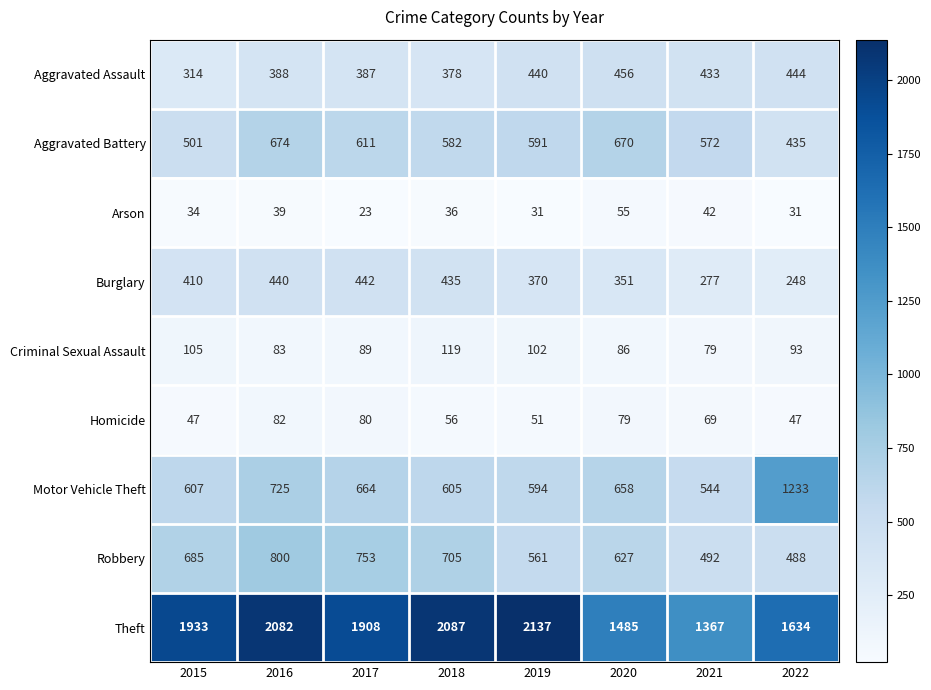

Where is Criminal Sexual Assault nearest to the value 99?

2019